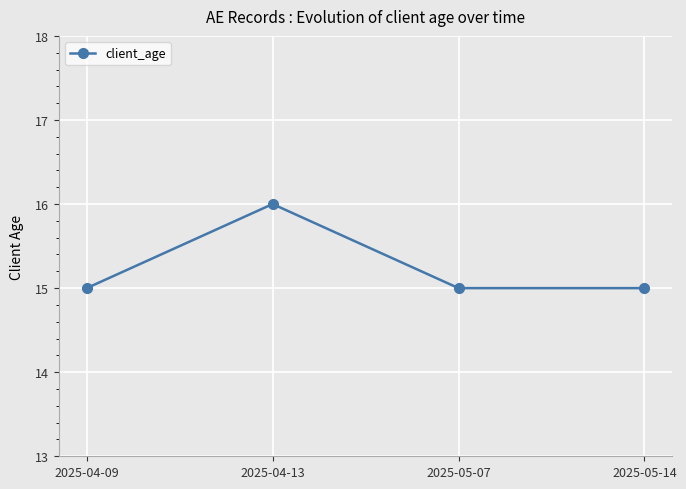

What is the minimum value shown in the chart?

15